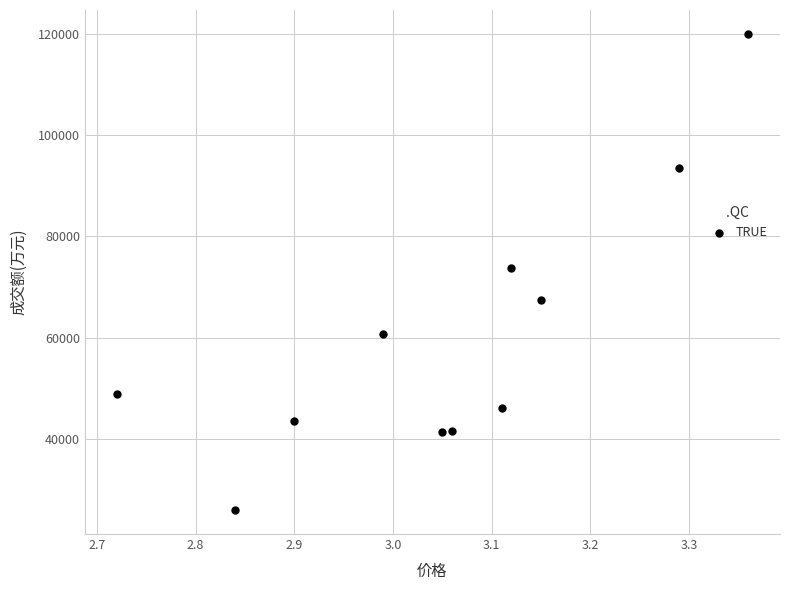

What is the average Y value?

60238